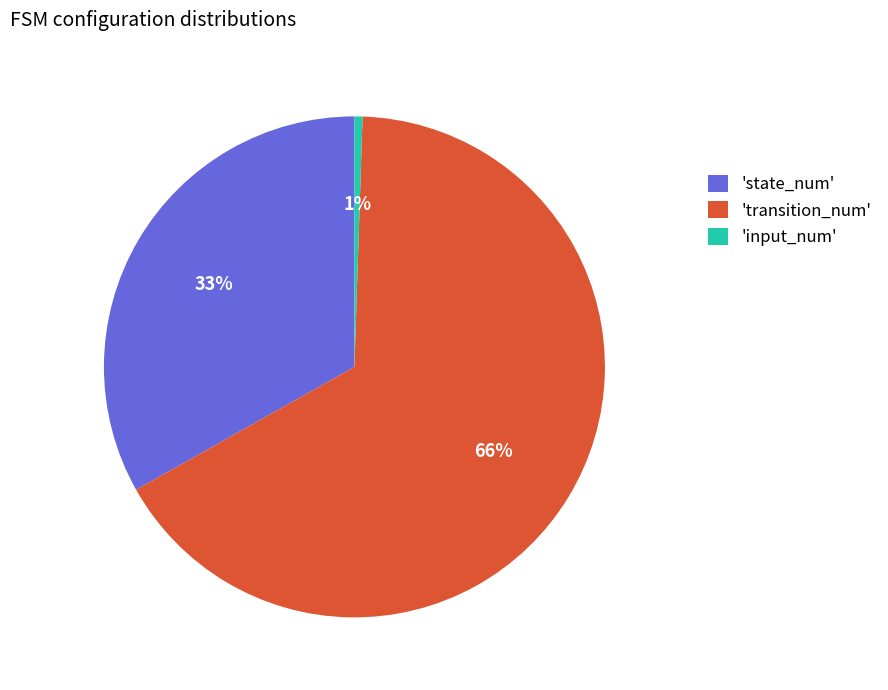

Rank the categories by value from lowest to highest.

'input_num', 'state_num', 'transition_num'